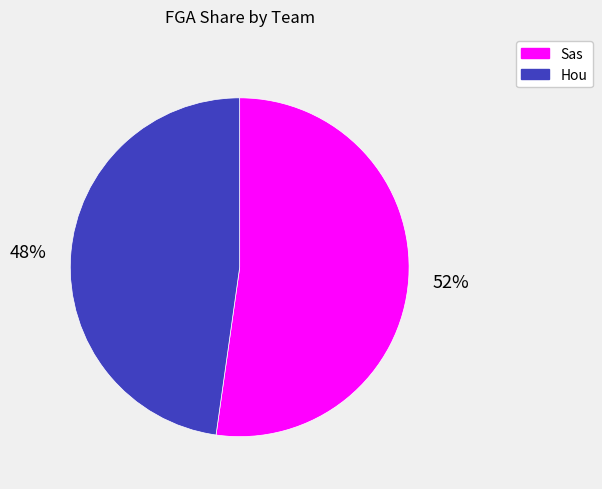

To the nearest percent, what is the average slice percentage?

50%